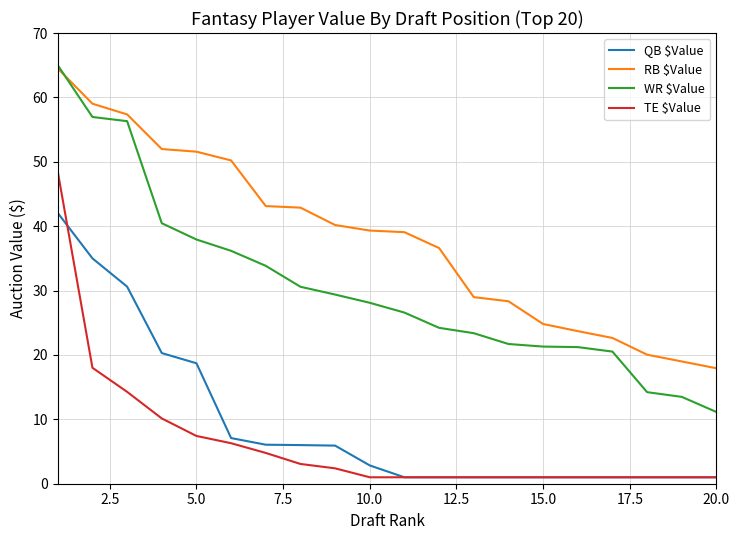

Which series has the largest range (max minus min)?

WR $Value